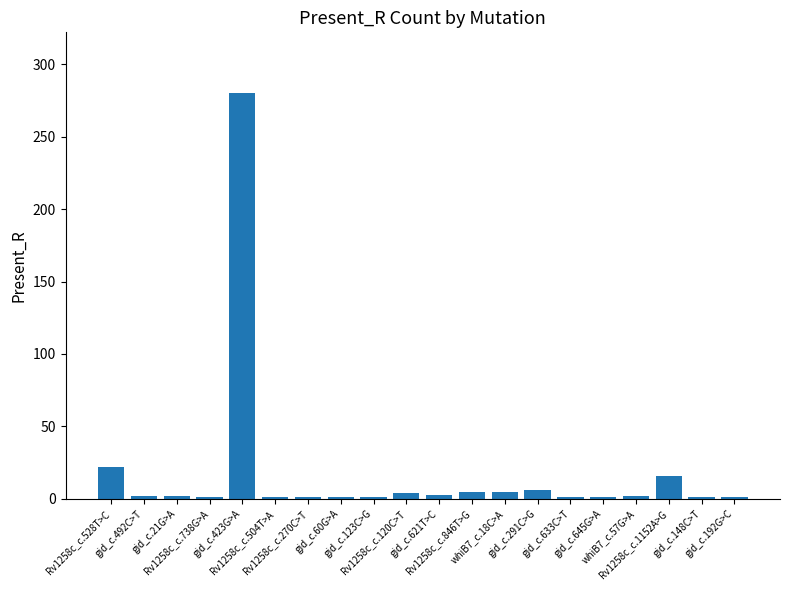

What is the sum of the values at gid_c.621T>C and Rv1258c_c.120C>T?

7